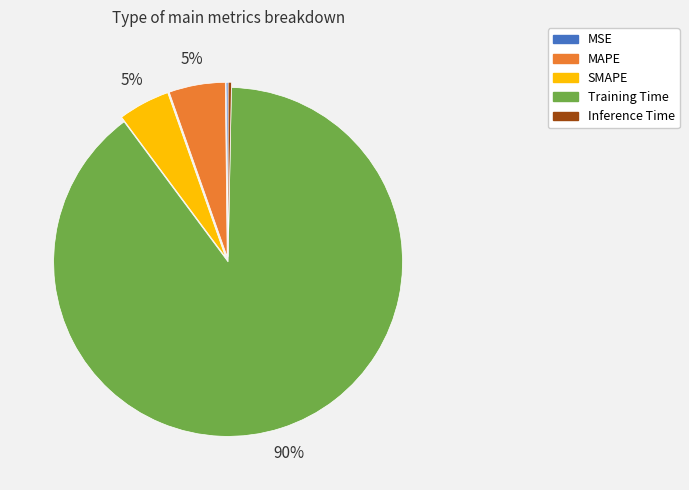

What percentage is the Training Time slice, to the nearest percent?

90%